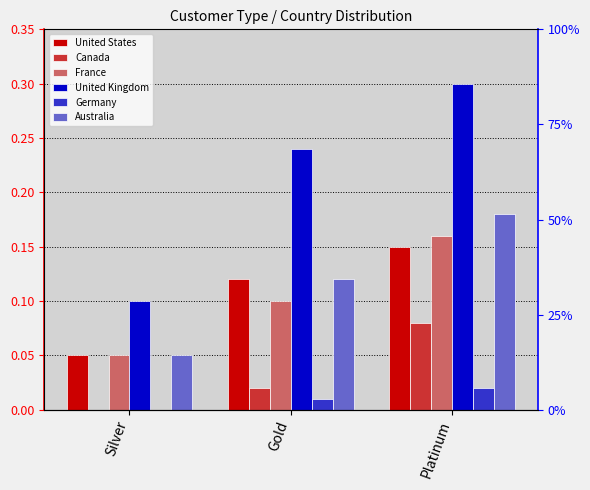

Which series has the widest spread of values?

United Kingdom